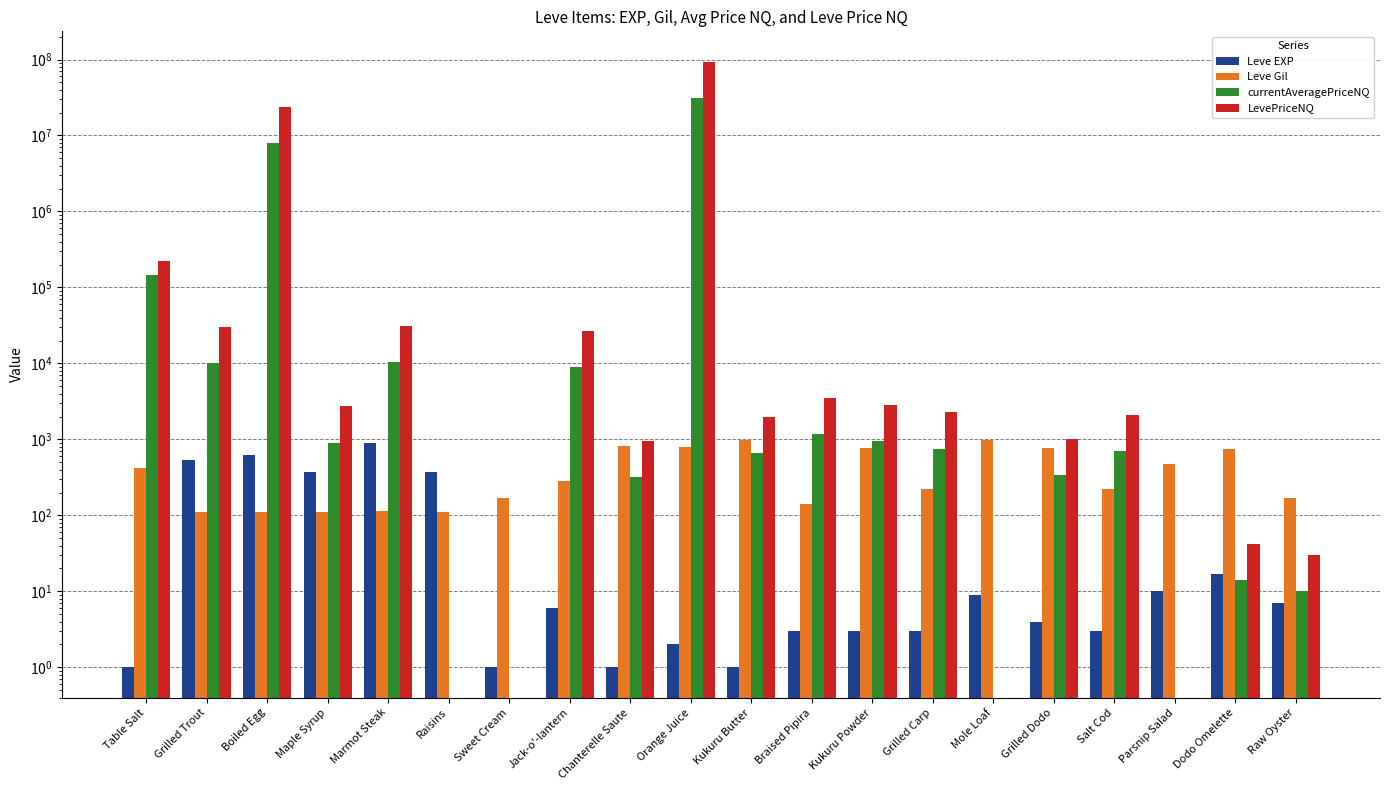

How many values in the currentAveragePriceNQ series are below 755?

10